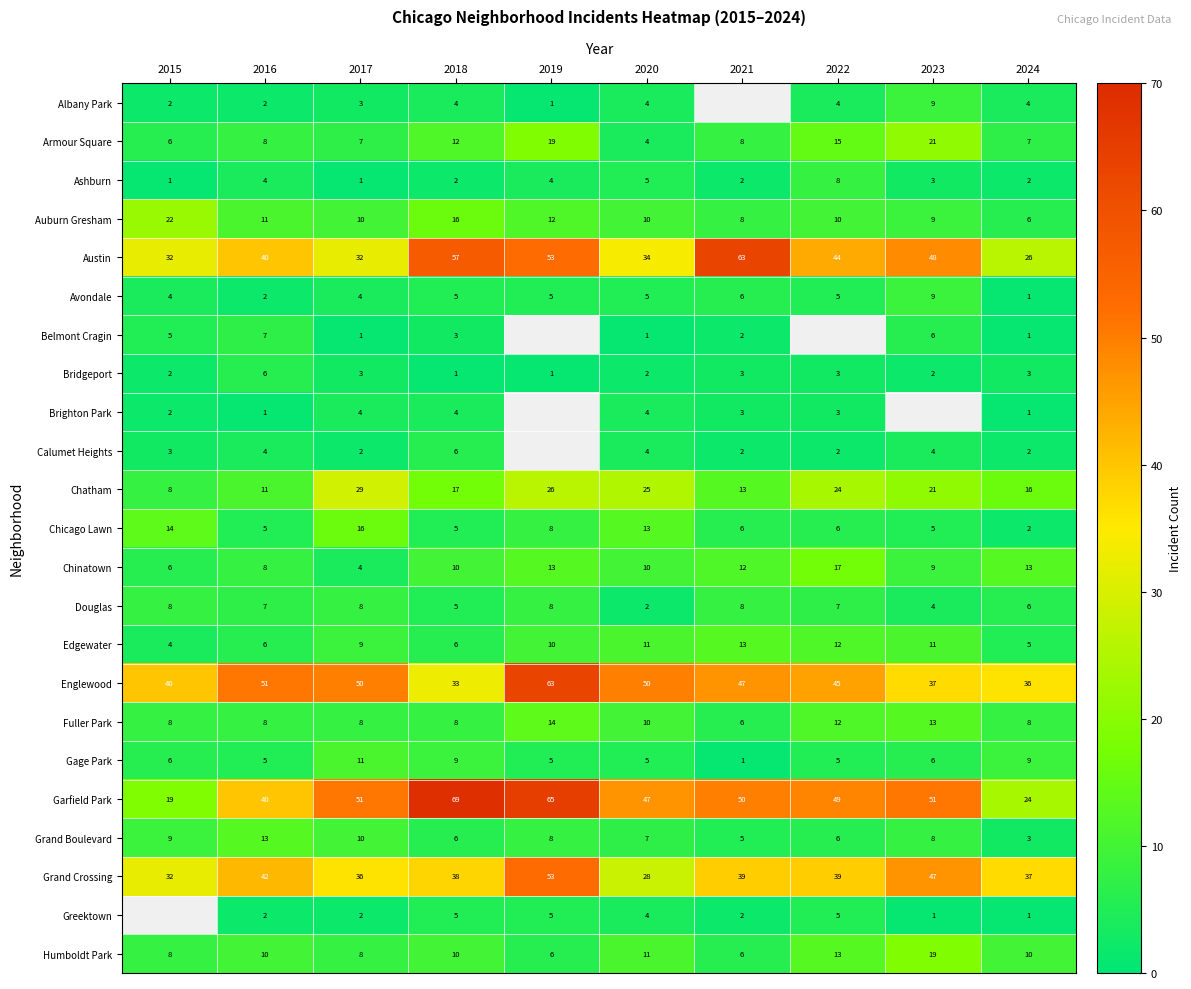

The value of Auburn Gresham at 2019 is 21.2. True or false?

False